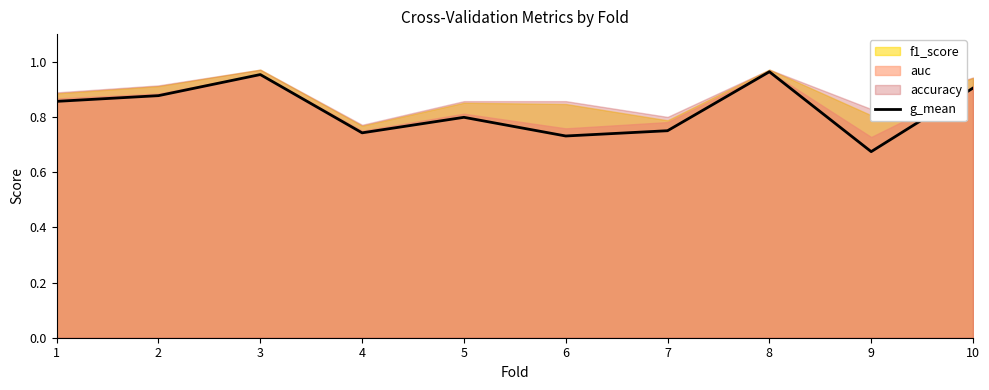

What is the value of the 2nd point from the left?

0.9